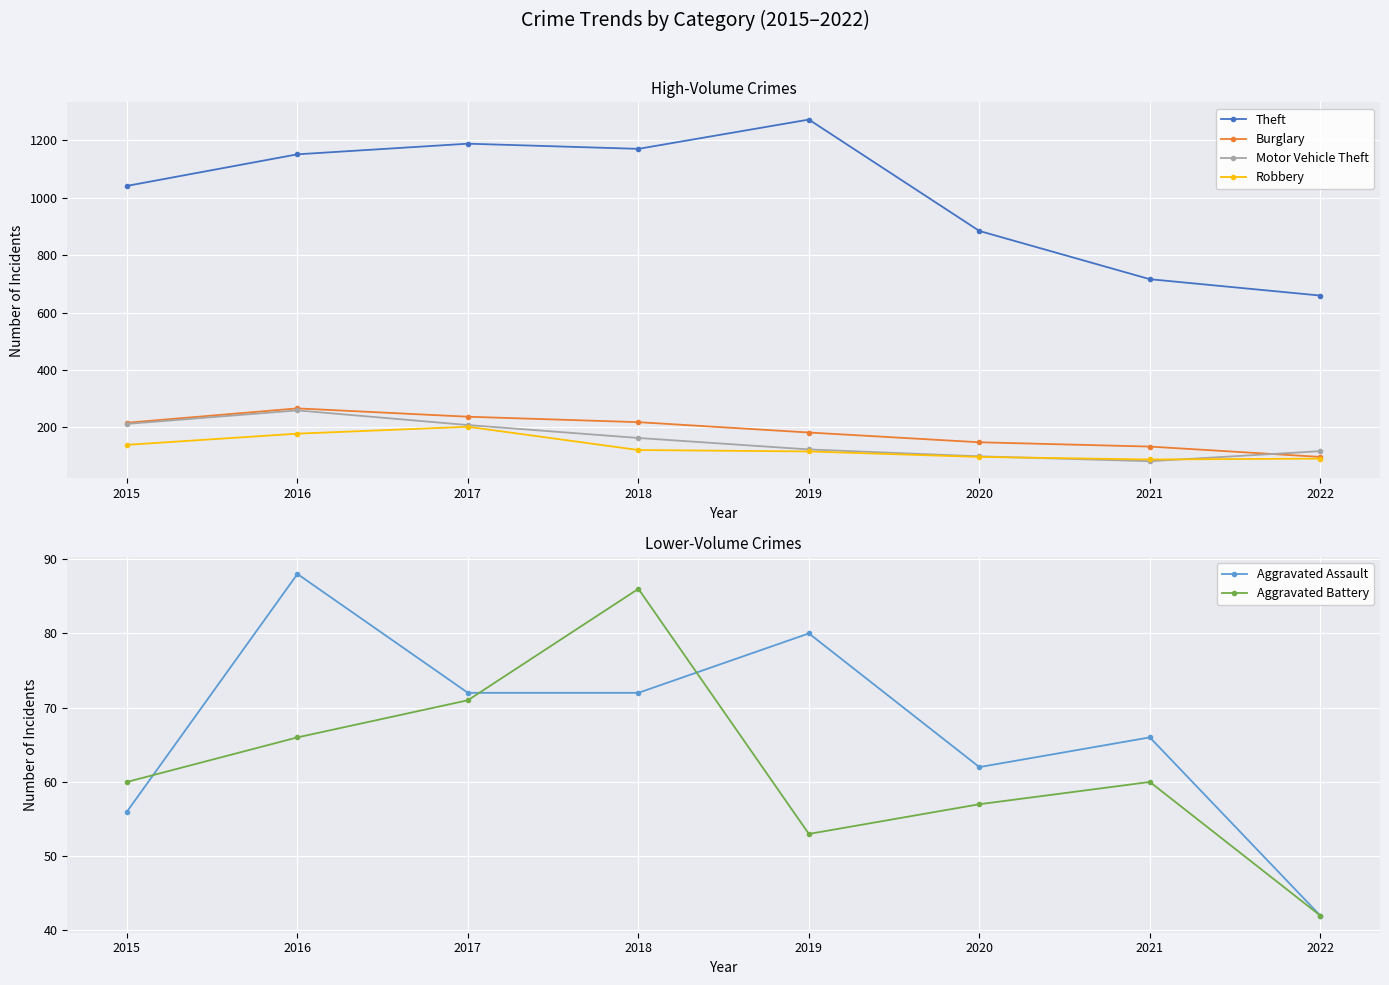

Which category has the lowest value in the Theft series?

2022